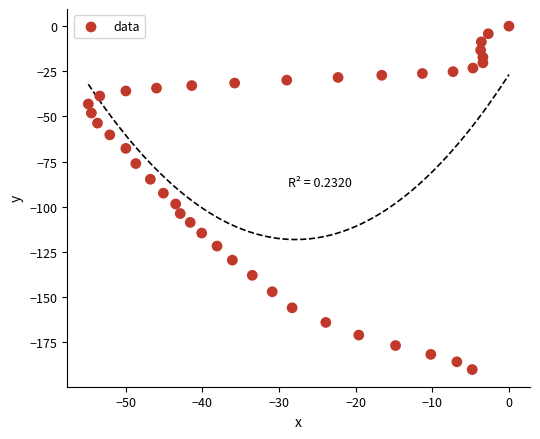

What is the range of Y values (max minus min)?

190.2